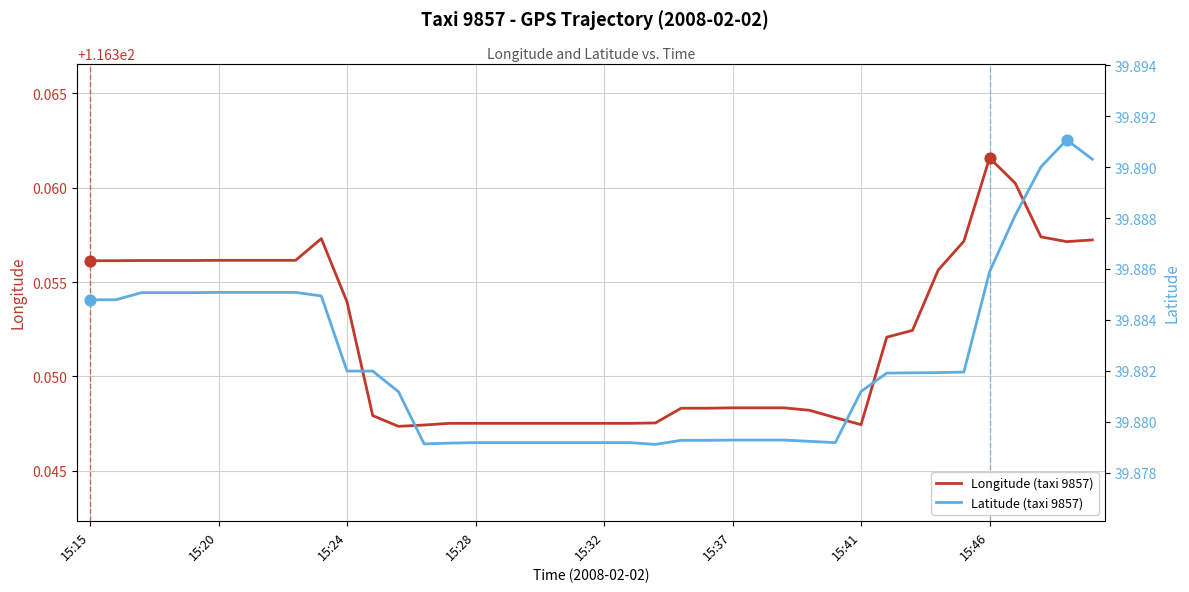

Which series contains the lowest Y value?

Latitude (taxi 9857)